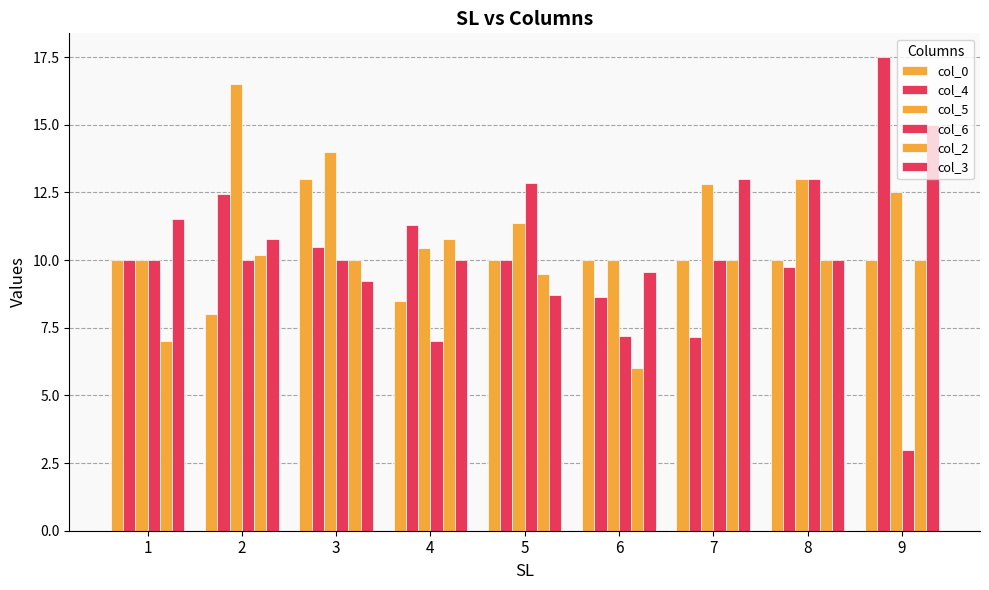

What is the minimum value shown in the chart?

3.0